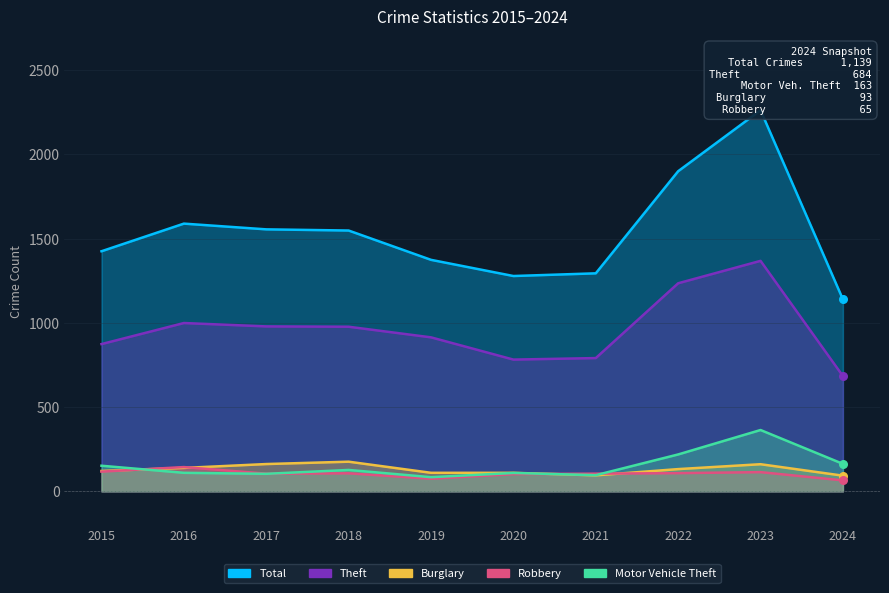

At how many categories does at least one series exceed 292?

10